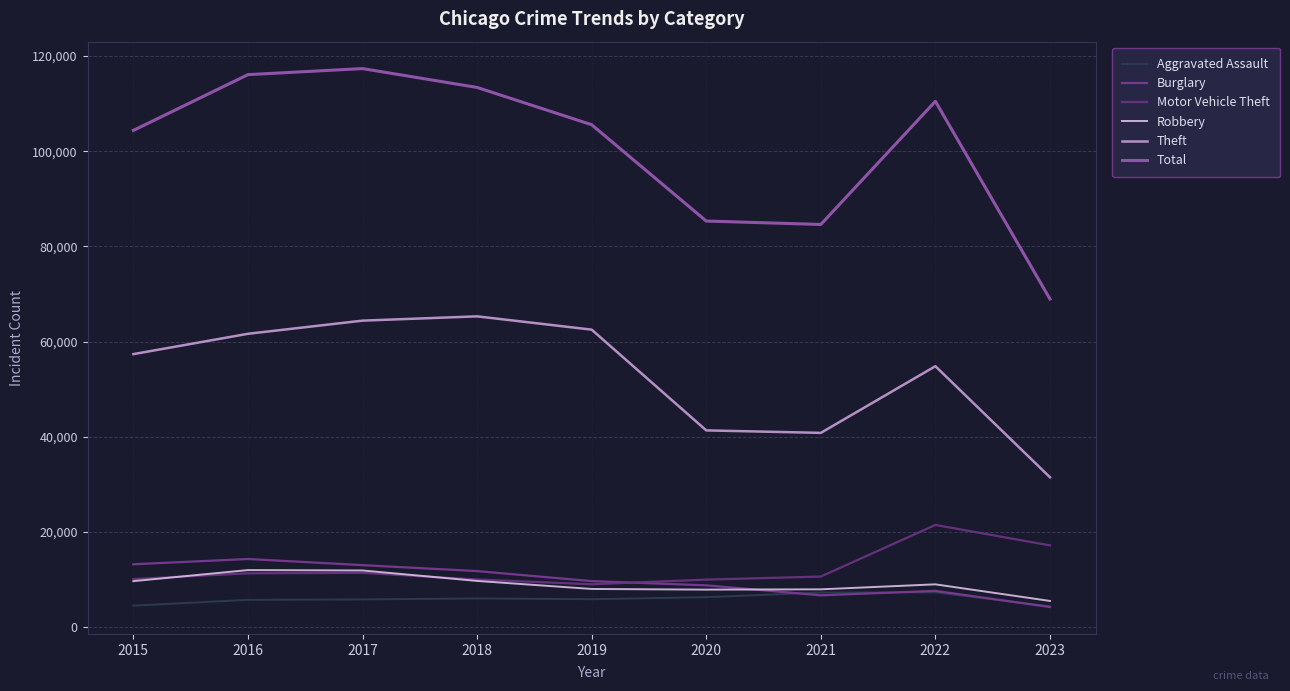

True or false: Total and Aggravated Assault cross at least once.

False